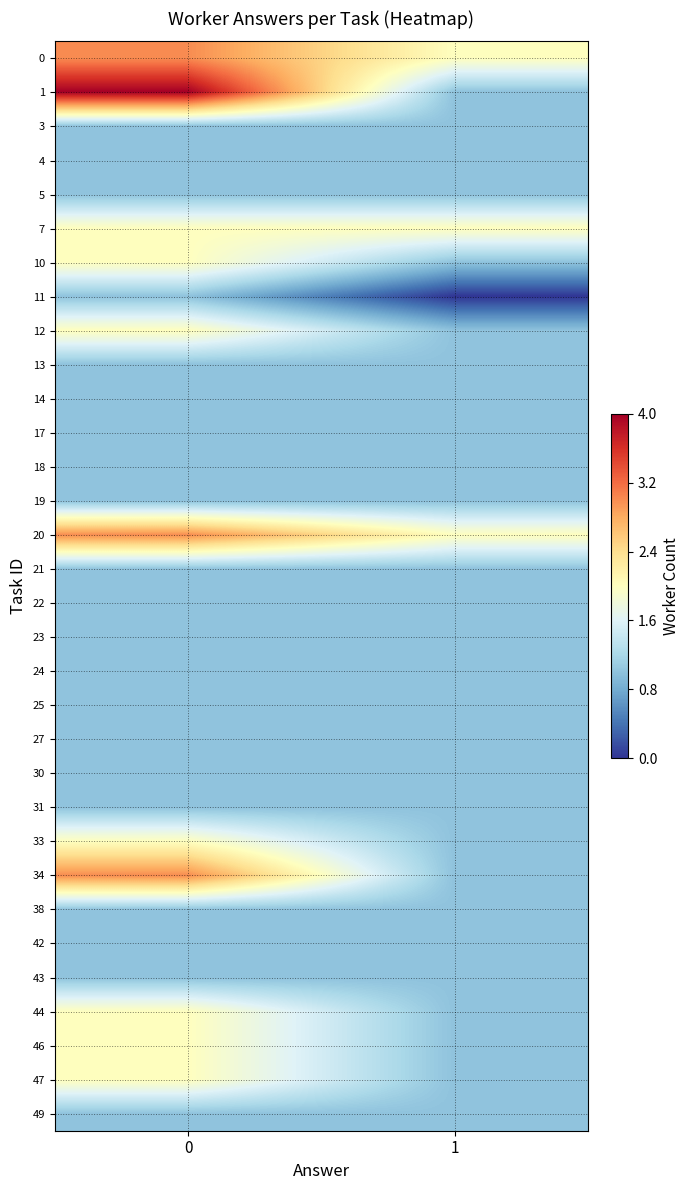

Reading left to right, list all the values displayed in this chart.

row_0: 3	2
row_1: 4	1
row_2: 1	1
row_3: 1	1
row_4: 1	1
row_5: 2	2
row_6: 2	1
row_7: 1	0
row_8: 2	1
row_9: 1	1
row_10: 1	1
row_11: 1	1
row_12: 1	1
row_13: 1	1
row_14: 3	2
row_15: 1	1
row_16: 1	1
row_17: 1	1
row_18: 1	1
row_19: 1	1
row_20: 1	1
row_21: 1	1
row_22: 1	1
row_23: 2	1
row_24: 3	1
row_25: 1	1
row_26: 1	1
row_27: 1	1
row_28: 2	1
row_29: 2	1
row_30: 2	1
row_31: 1	1